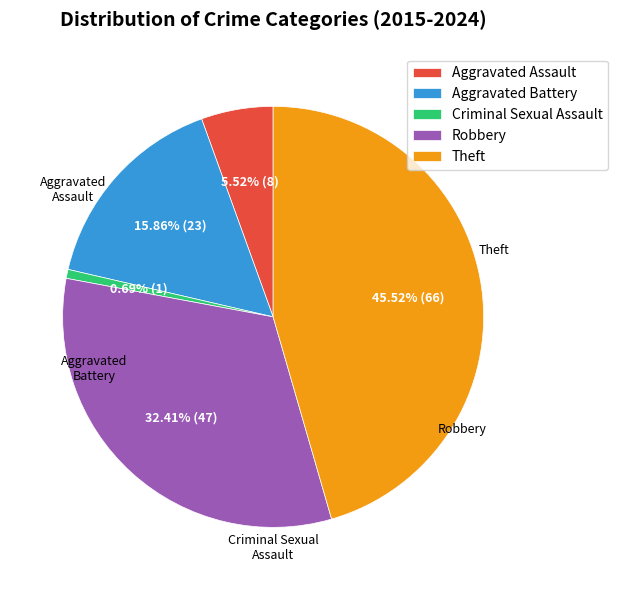

Combined, do Criminal Sexual Assault and Robbery account for over 50%?

No